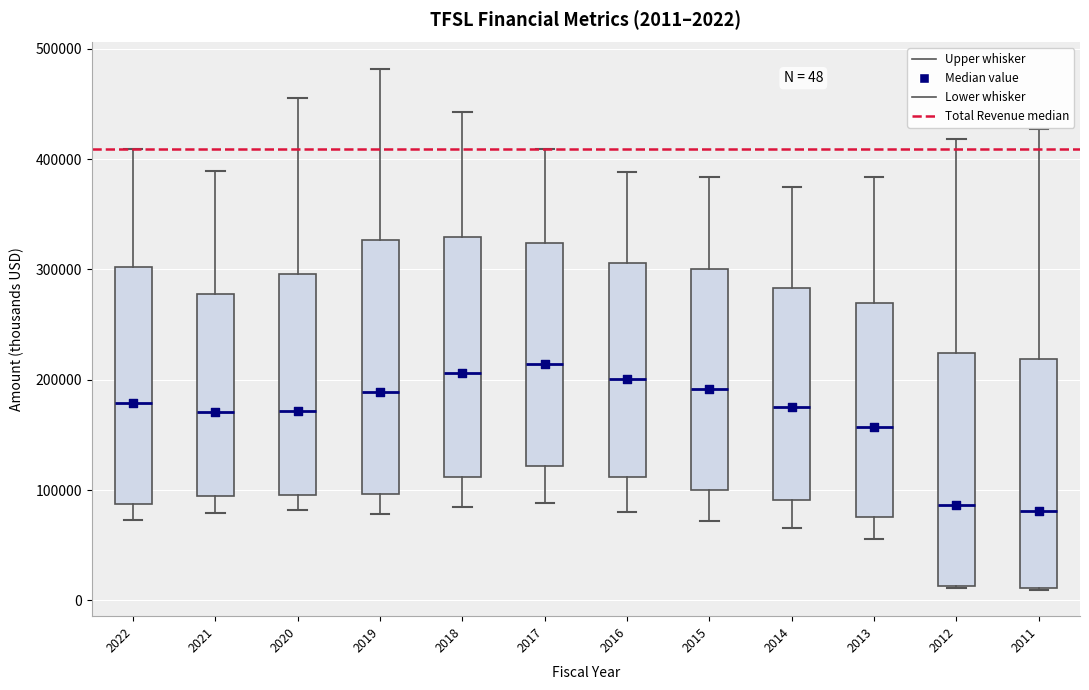

Which box is the tallest, from its lower edge to its upper edge?

2019